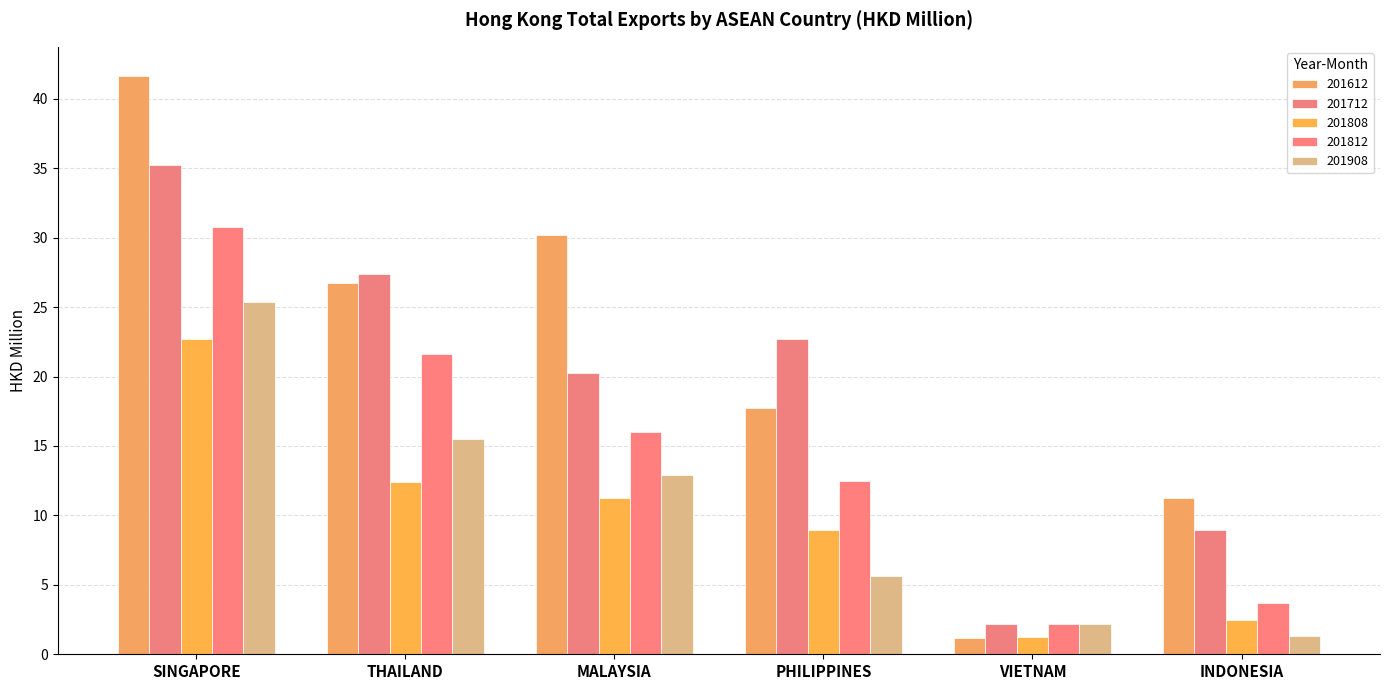

Which series has the widest spread of values?

201612